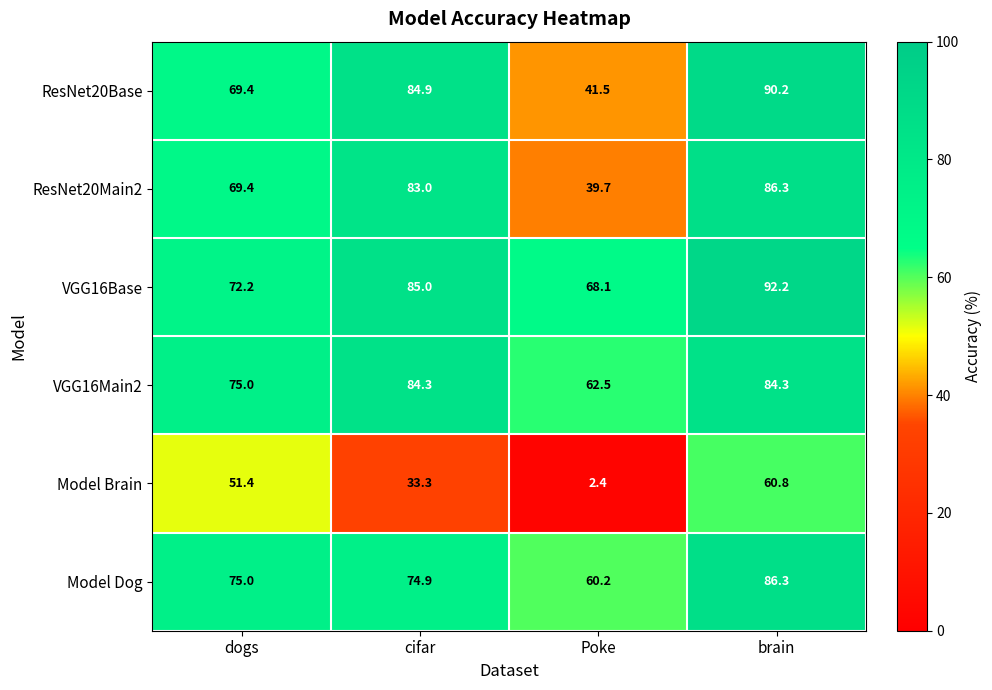

The ResNet20Base series shows 48.3 at cifar. True or false?

False